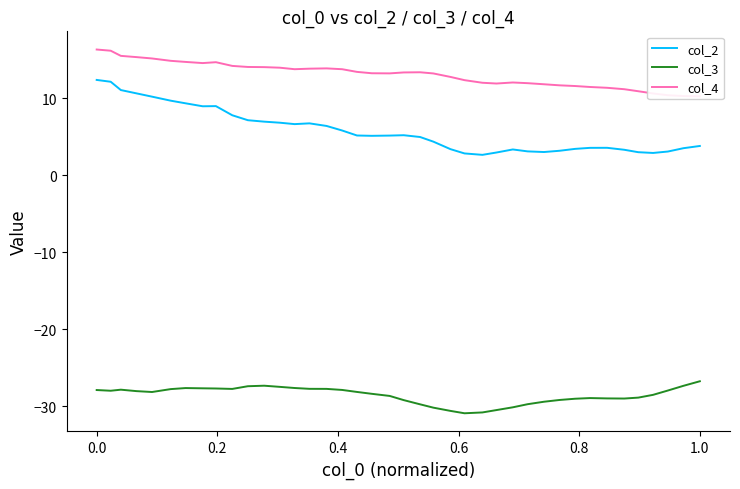

In col_4, how many points are higher than both neighbors (excluding endpoints)?

4